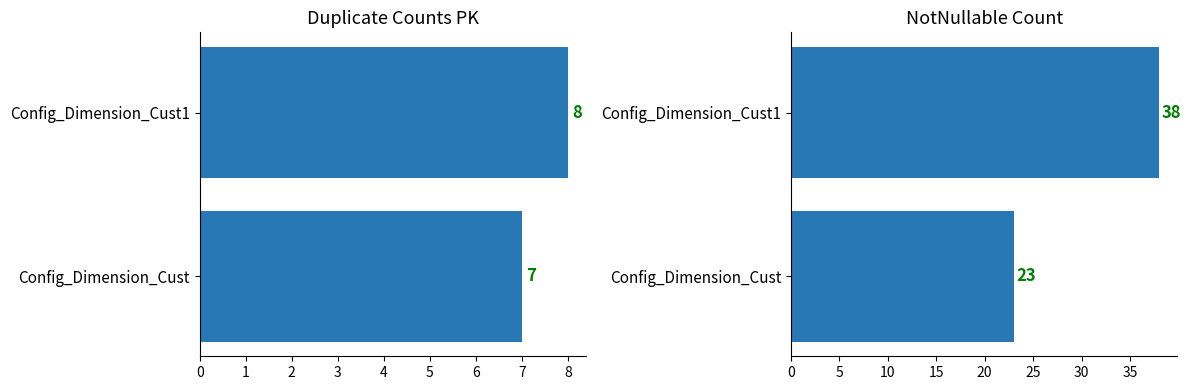

Rank the categories by Duplicate_Counts_PK value from lowest to highest.

Config_Dimension_Cust, Config_Dimension_Cust1